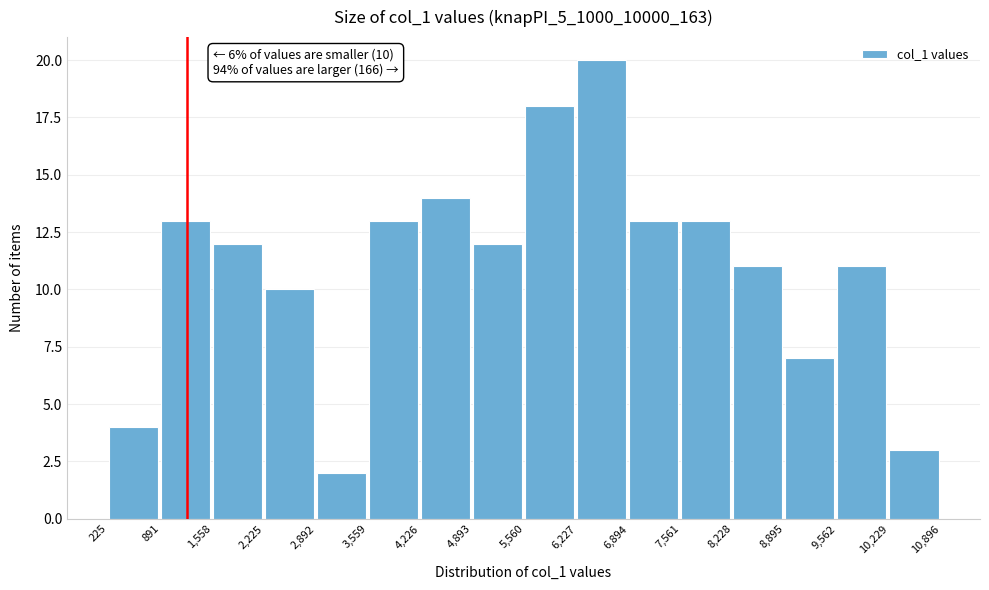

Over which range of the x-axis is the bar tallest?

6,227 to 6,894